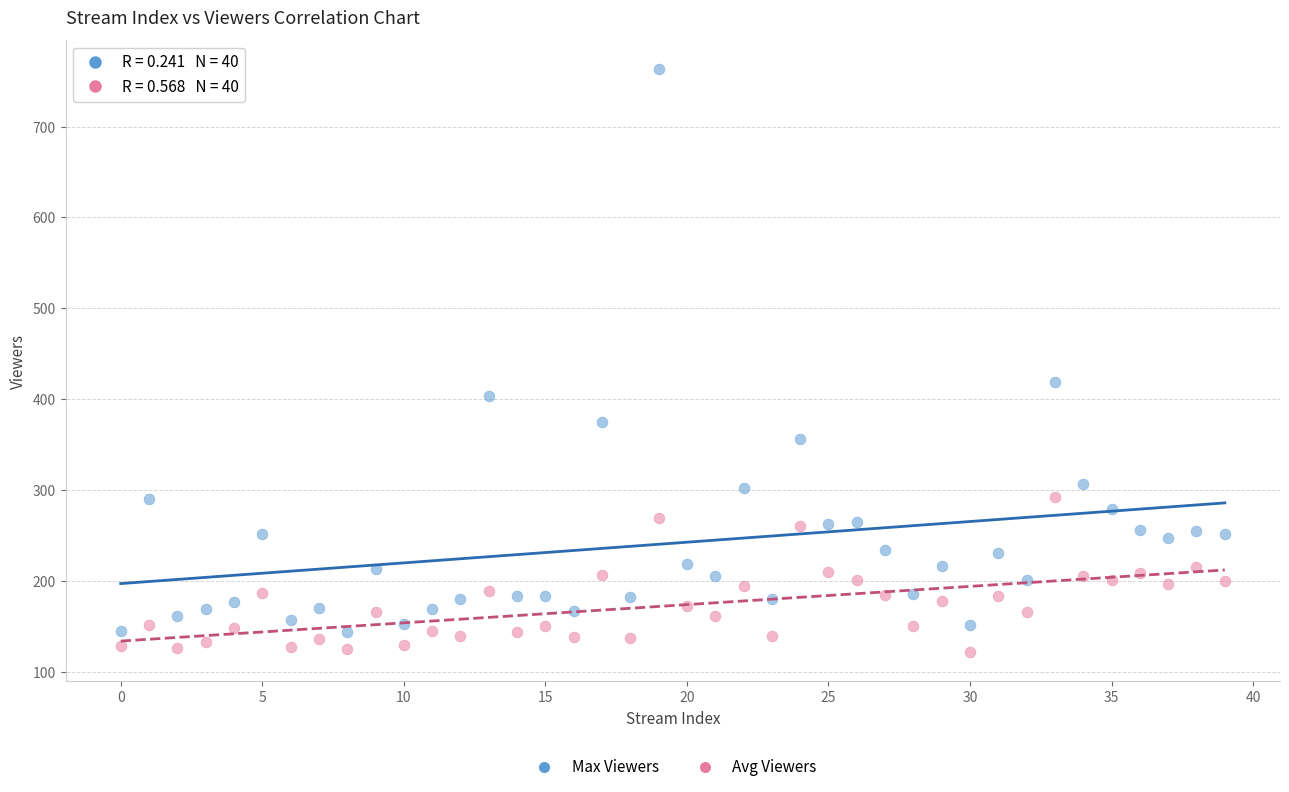

Which series has the widest spread of Y values?

Max Viewers